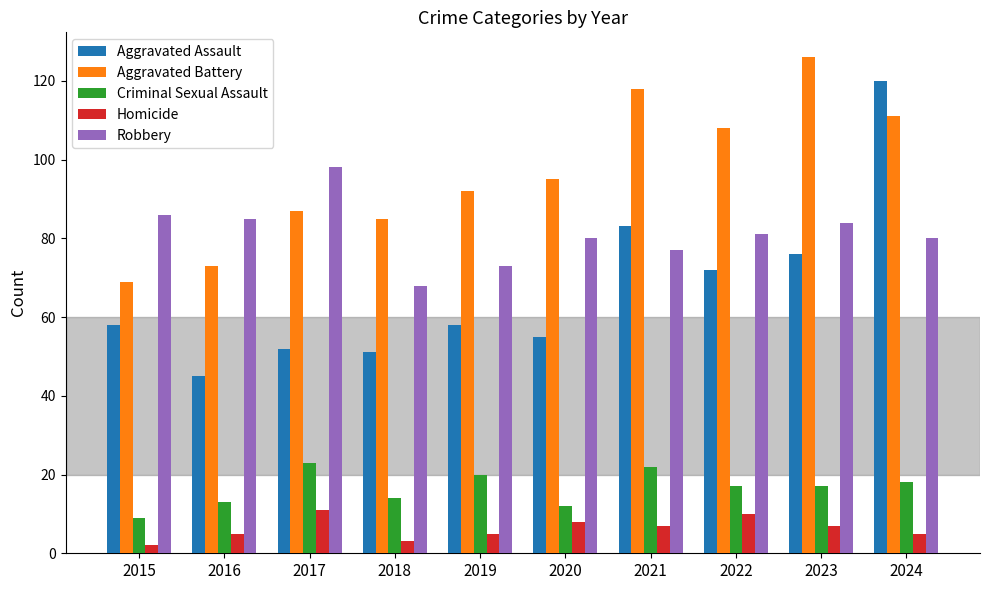

What is the total value across all series at 2015?

224